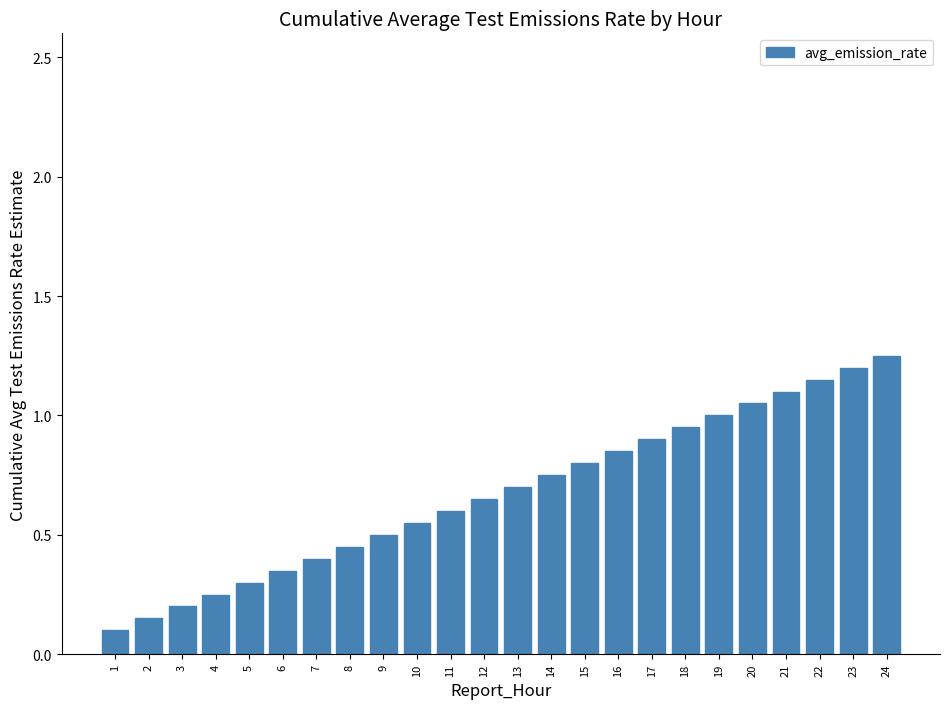

What is the change in value from 3 to 7?

+0.2